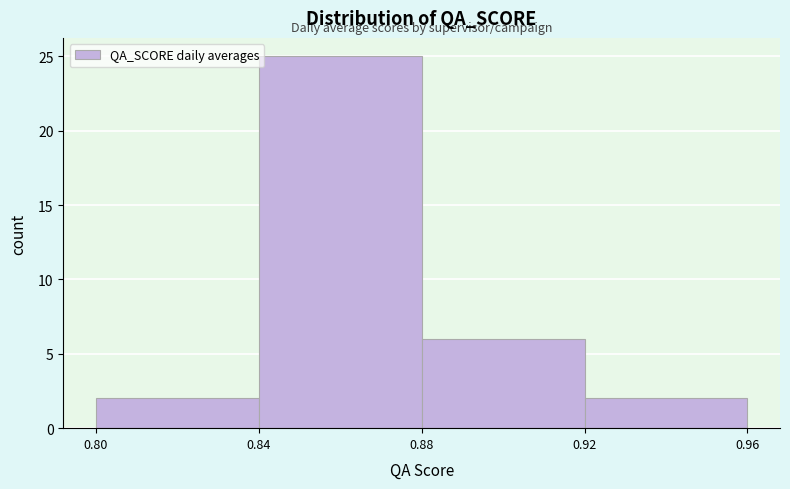

What is the height of the bar covering 0.80 to 0.84 on the x-axis? The values are not printed on the chart, so give them approximately, as read against the axis.

2